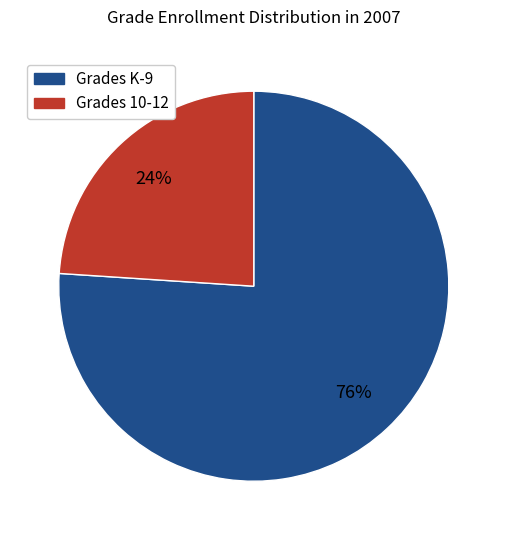

Does any single category account for the majority?

Yes